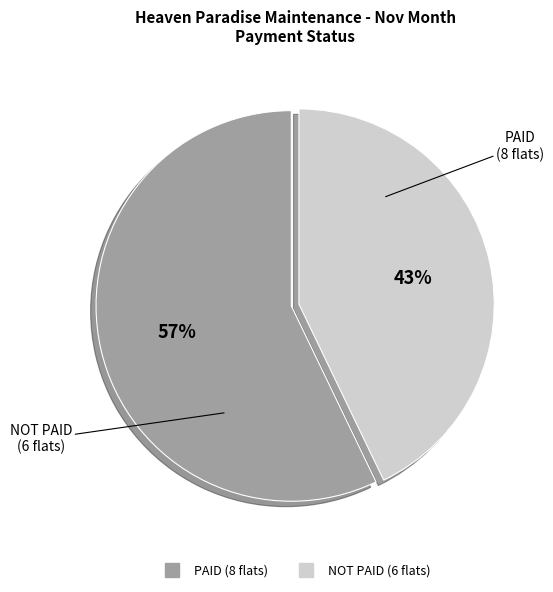

Rank the categories by value from lowest to highest.

NOT PAID, PAID